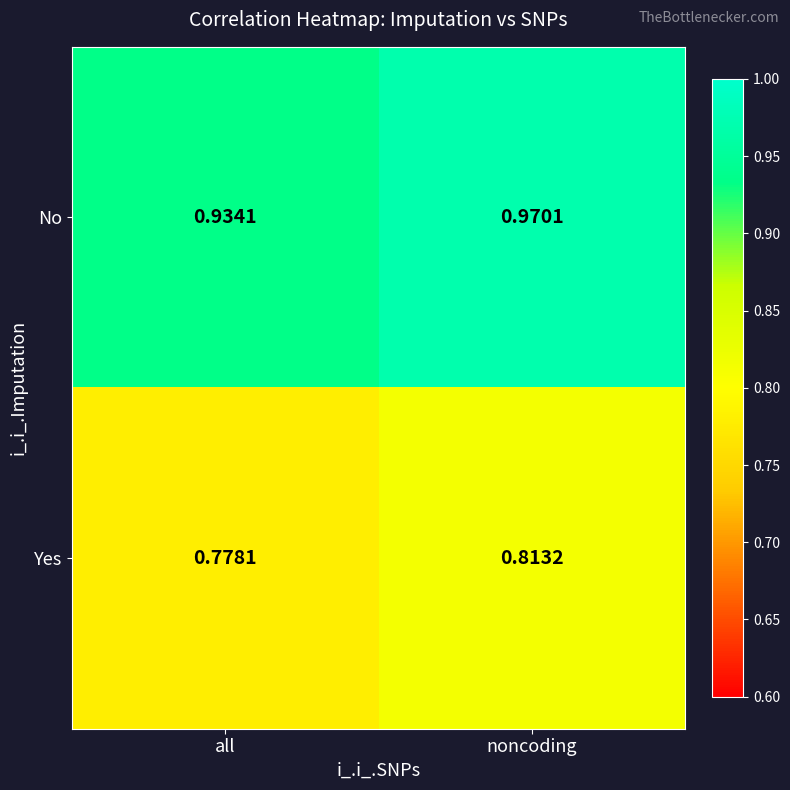

At which category does the chart reach its minimum across all series?

all